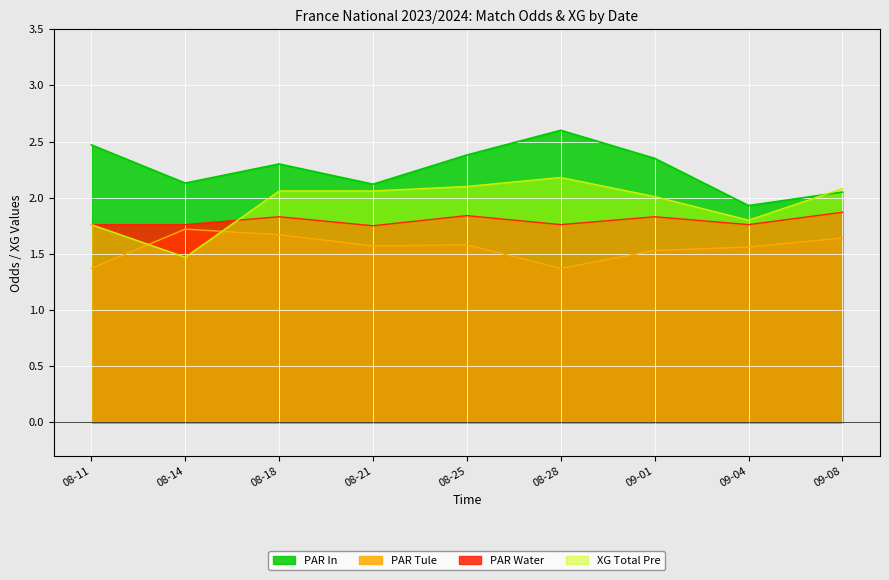

Where is the first local maximum for Odd_Corners_A?

2023-08-18